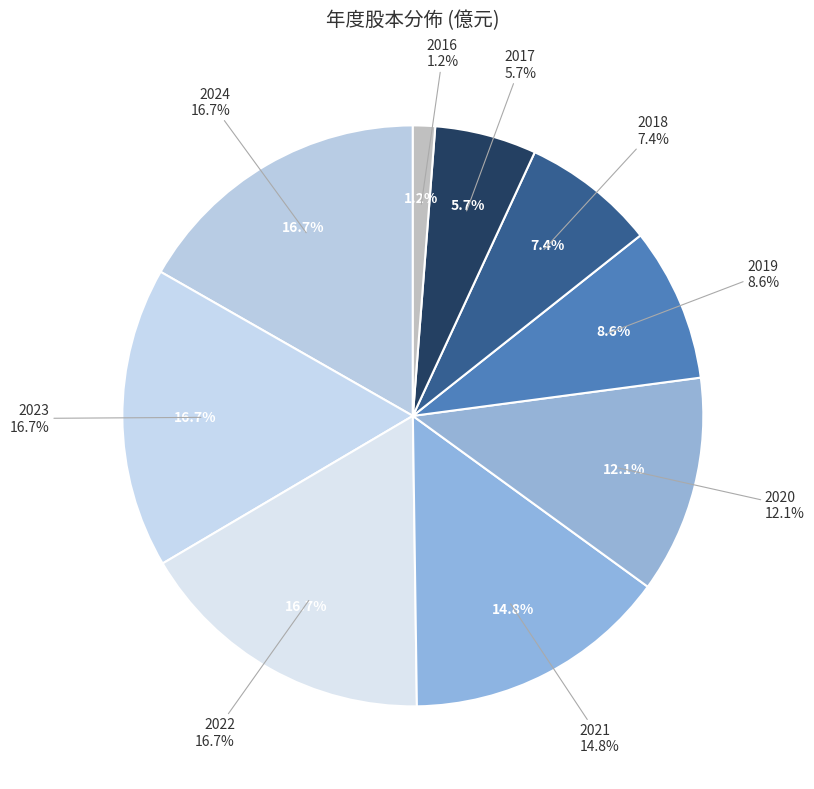

Rank the categories by value from lowest to highest.

2016, 2017, 2018, 2019, 2020, 2021, 2024, 2023, 2022